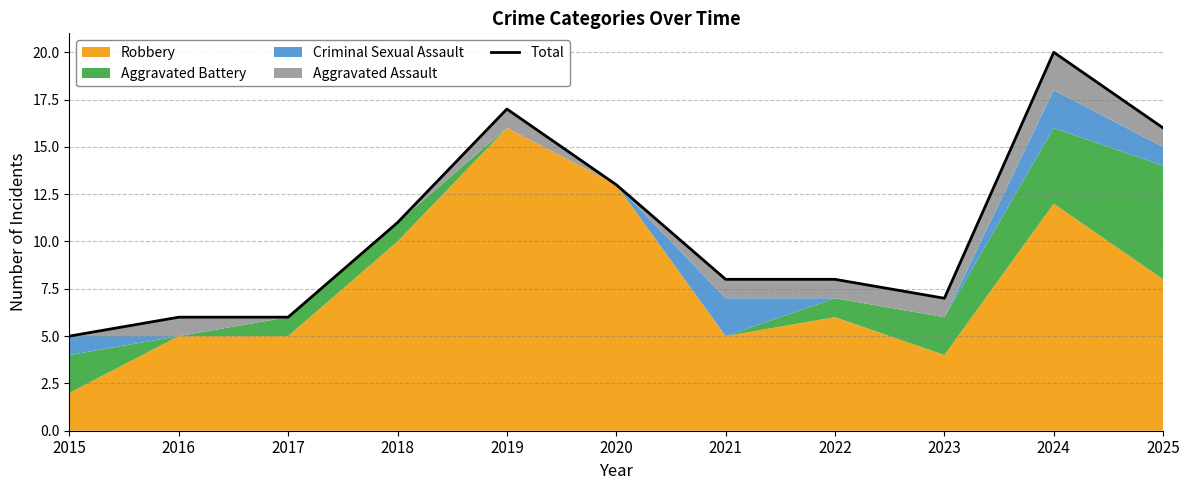

The chart shows a value of 6 at 2017. True or false?

True